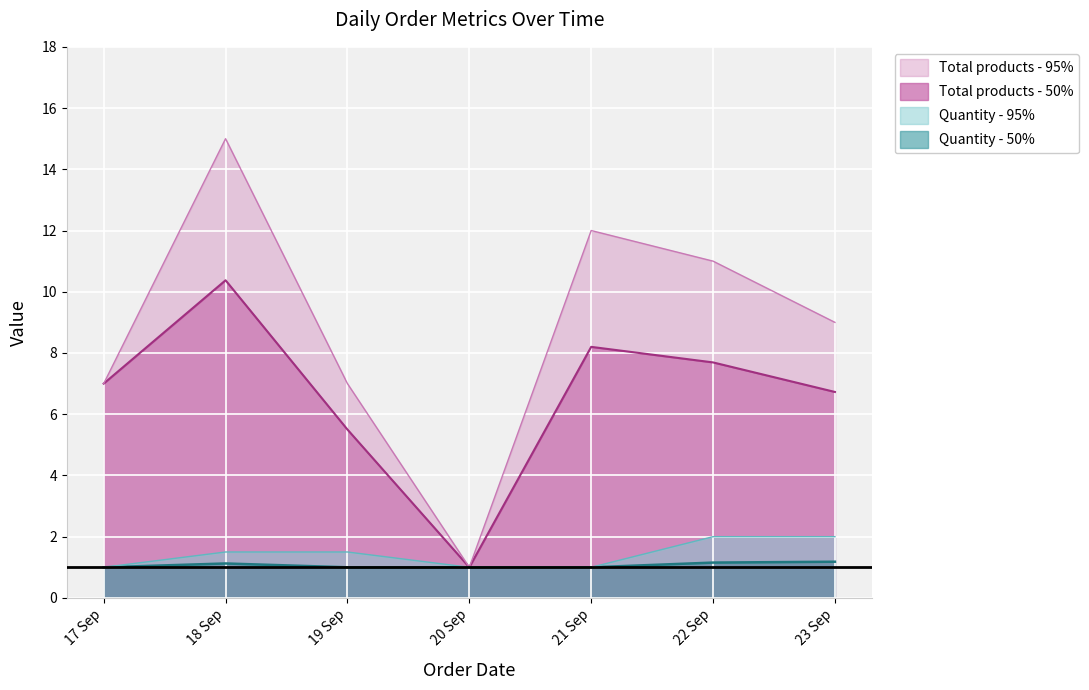

What is the difference between the Total products - mean values at 18 Sep and 23 Sep?

3.6